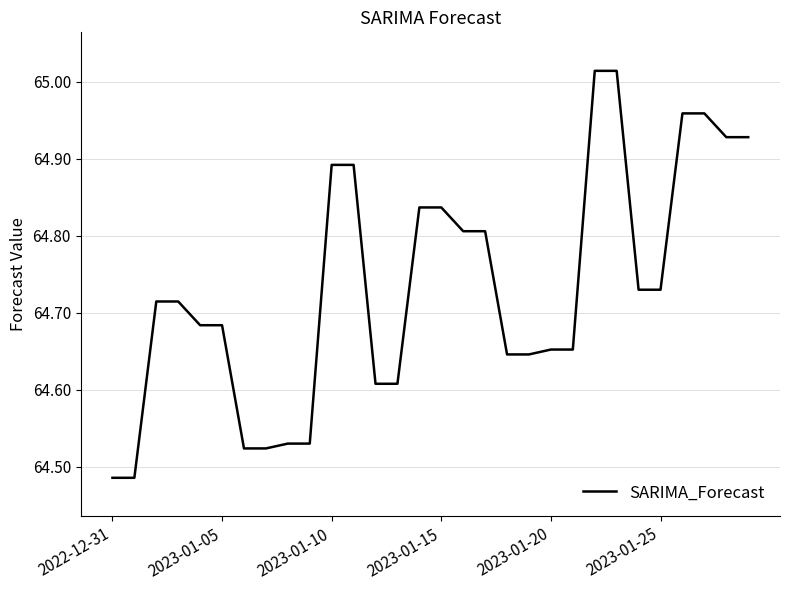

Is this an area chart (filled region under the line)?

No